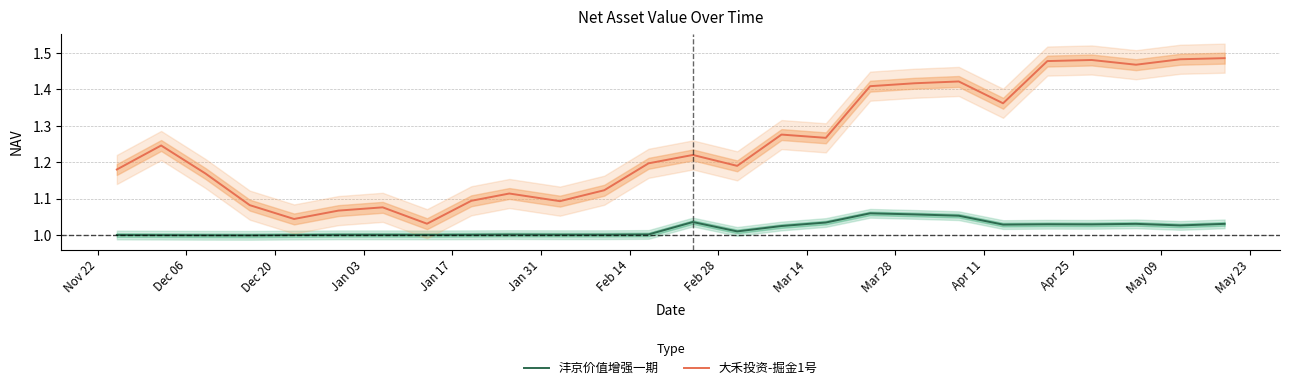

List the series in order of their overall mean, highest first.

大禾投资-掘金1号, 沣京价值增强一期